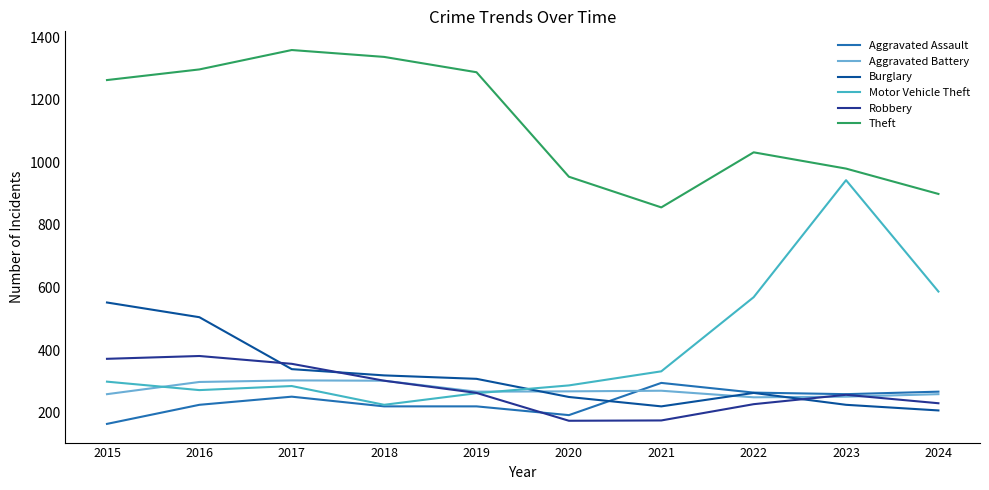

Which category has the highest value in the Aggravated Assault series?

2021